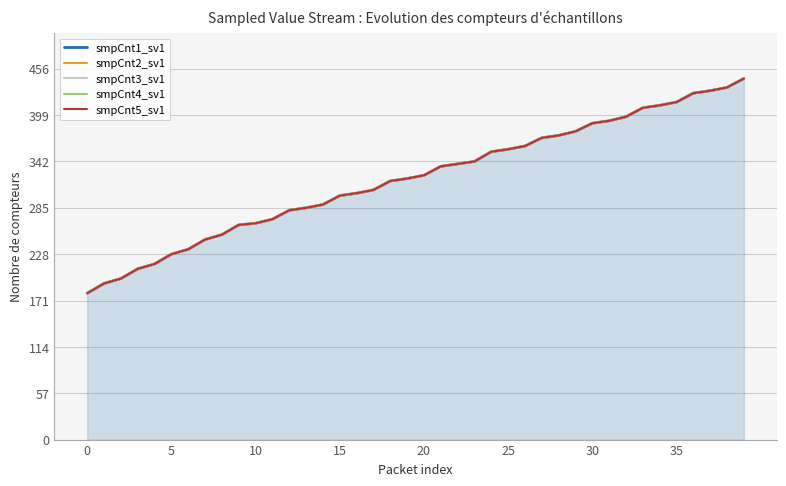

What is the average value of the smpCnt1_sv1 series?

321